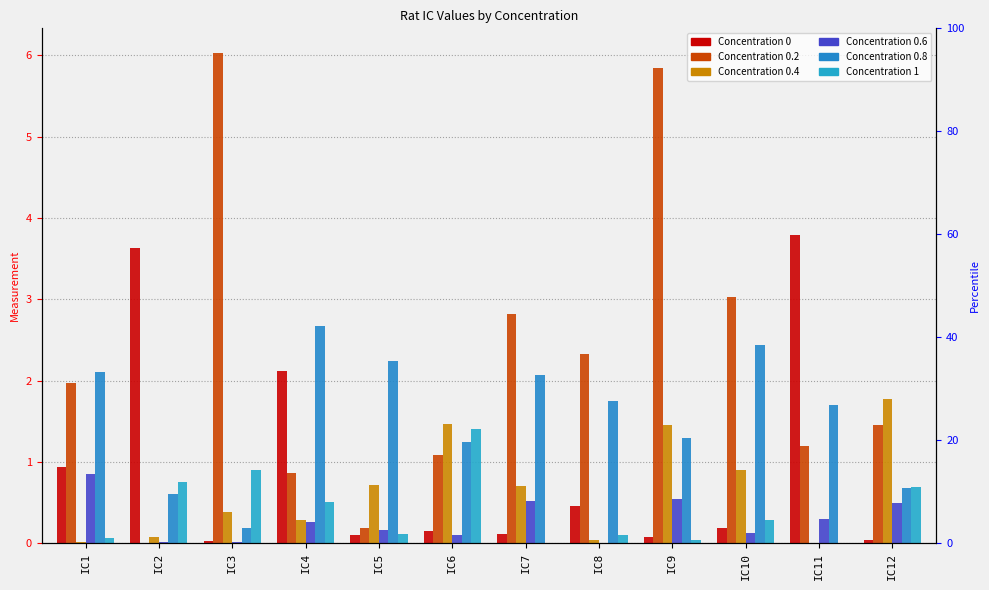

Rank the categories by 1 value from lowest to highest.

IC7, IC11, IC9, IC1, IC8, IC5, IC10, IC4, IC12, IC2, IC3, IC6